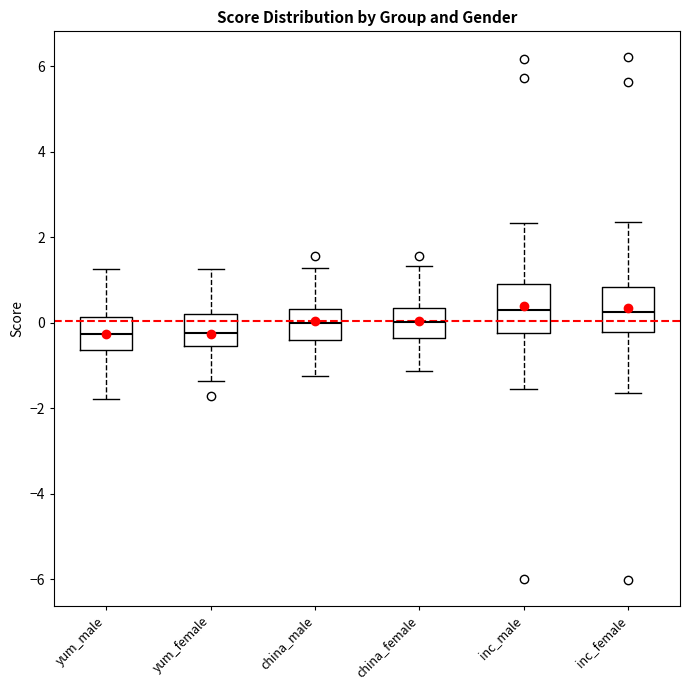

Reading left to right, transcribe this box plot: for each box, give where its median line is, the range the box spans, and where its two whiskers end, as read against the y-axis. The values are not printed on the chart, so give them approximately, as read against the axis.

yum_male: median -0.2, box -0.6 to 0.2, whiskers -1.8 to 1.2
yum_female: median -0.2, box -0.6 to 0.2, whiskers -1.4 to 1.2
china_male: median 0.0, box -0.4 to 0.4, whiskers -1.2 to 1.2
china_female: median 0.0, box -0.4 to 0.4, whiskers -1.2 to 1.4
inc_male: median 0.2, box -0.2 to 1.0, whiskers -1.6 to 2.4
inc_female: median 0.2, box -0.2 to 0.8, whiskers -1.6 to 2.4